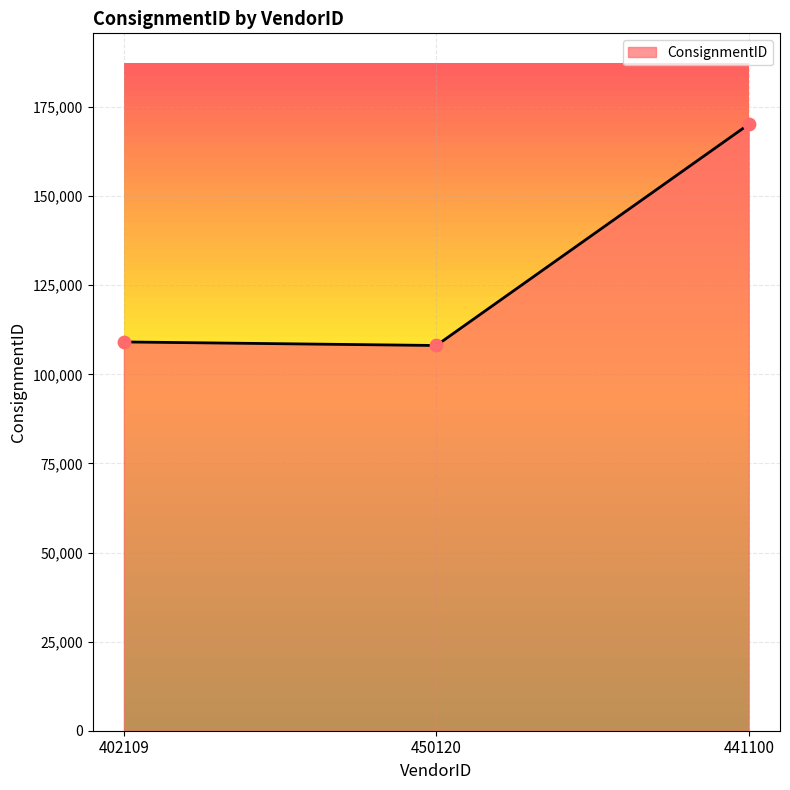

What is the ratio of the value at 402109 to the value at 450120?

1.0